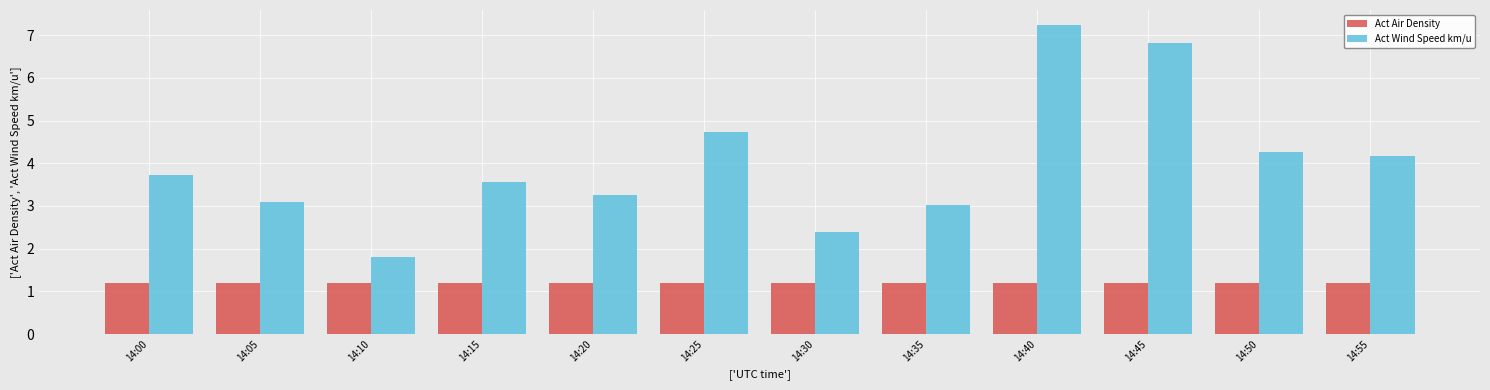

At which label is Act Wind Speed km/u closest to 4?

14:55